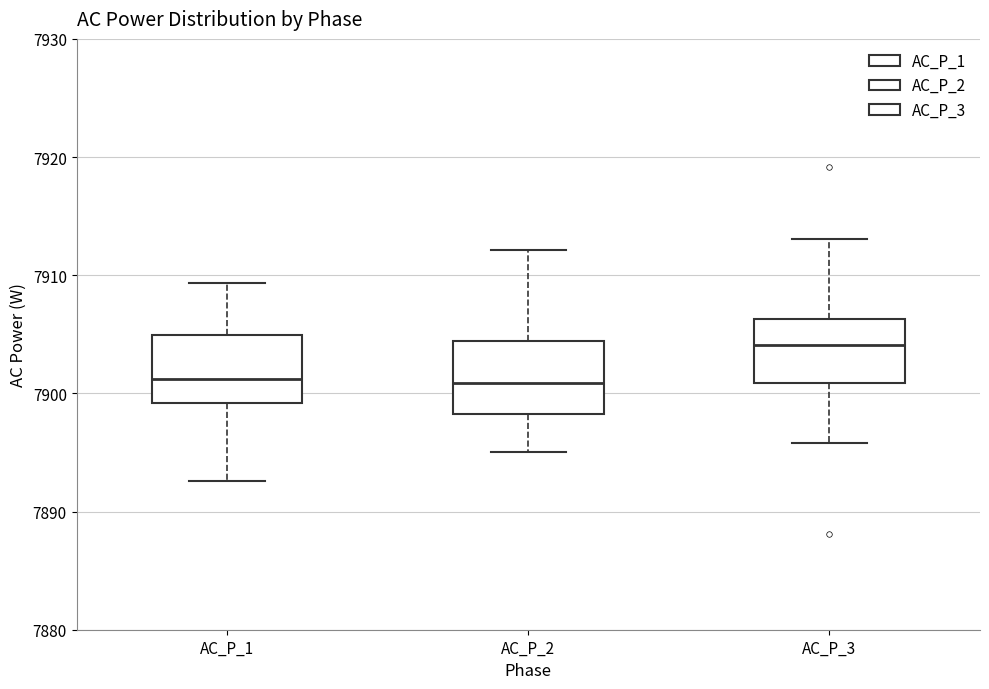

Which box's median line is the highest?

AC_P_3